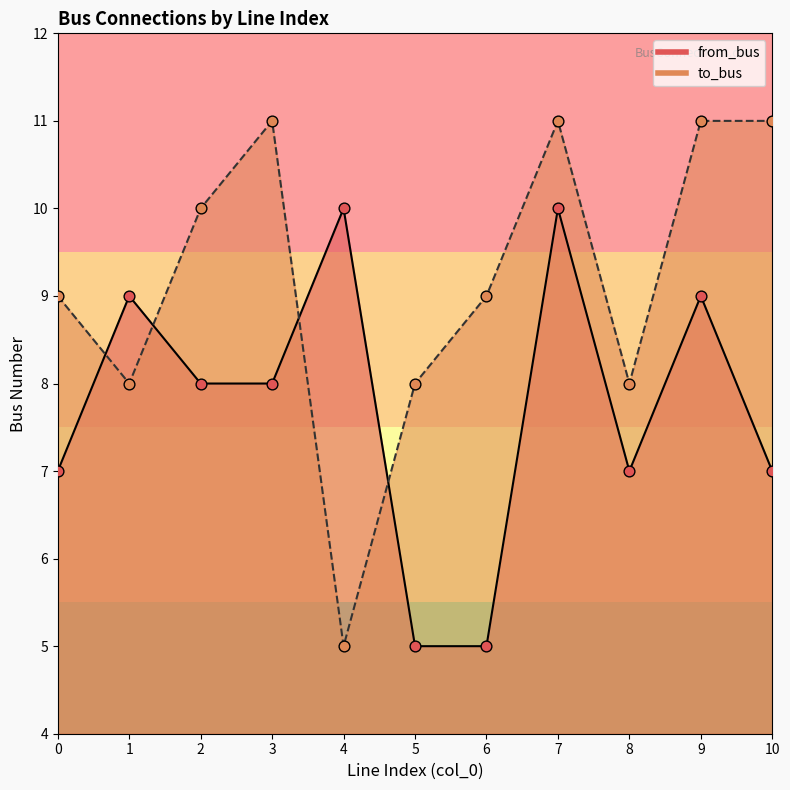

Which series has the widest spread of Y values?

to_bus